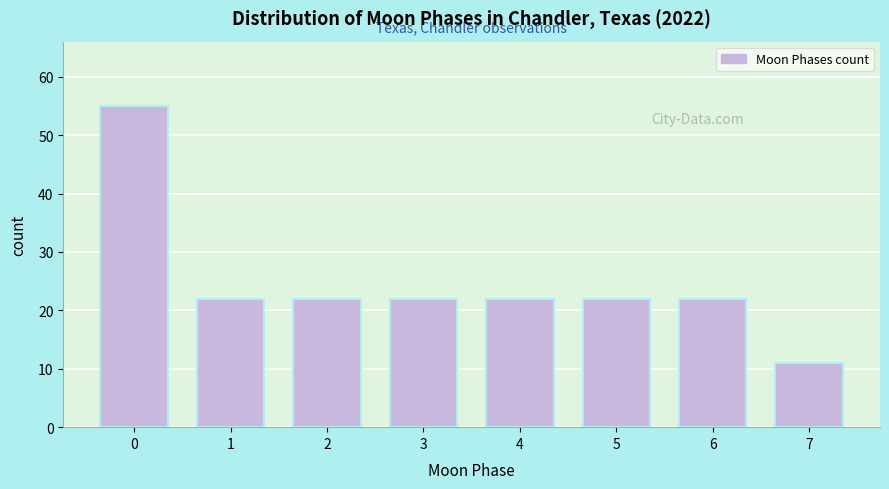

Reading right to left, list all the values displayed in this chart.

7=11	6=22	5=22	4=22	3=22	2=22	1=22	0=55